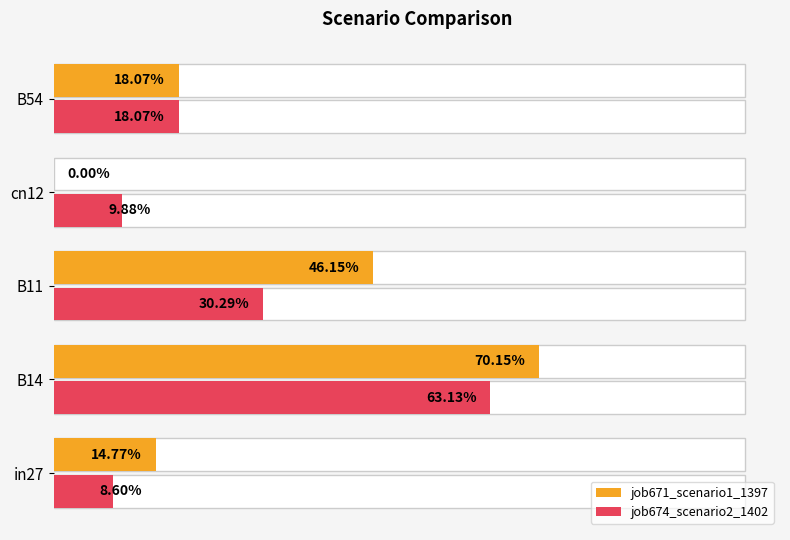

Which has a higher value, B11 or in27?

B11